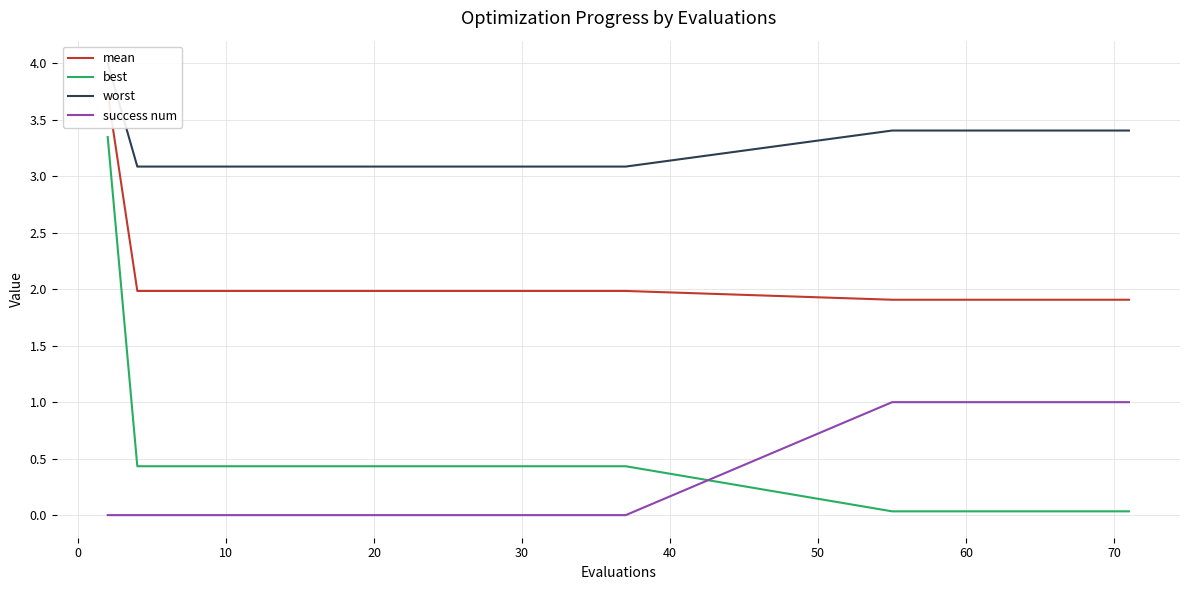

True or false: success num and best cross at least once.

True